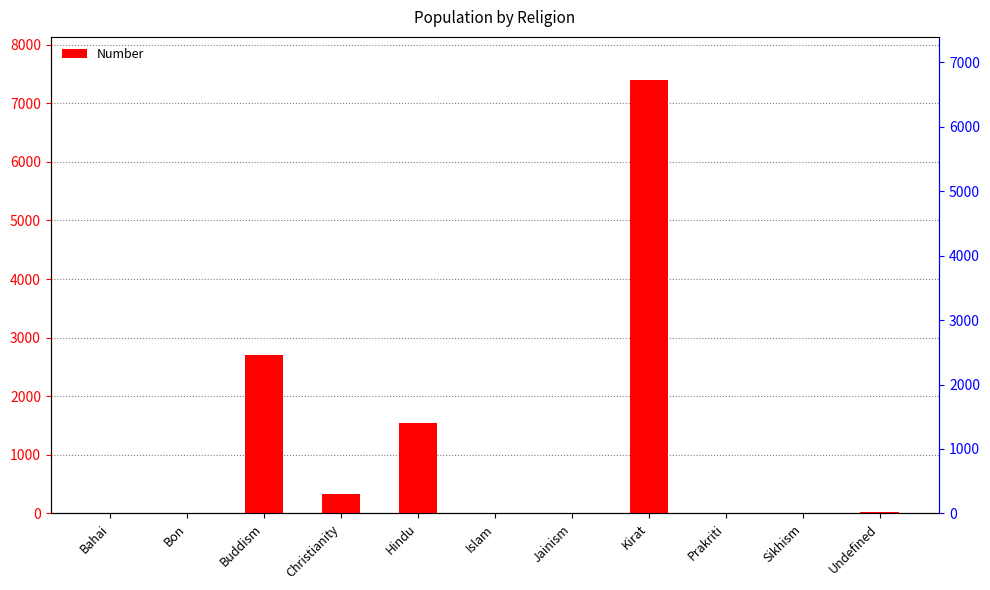

How many data points are less than 7?

5